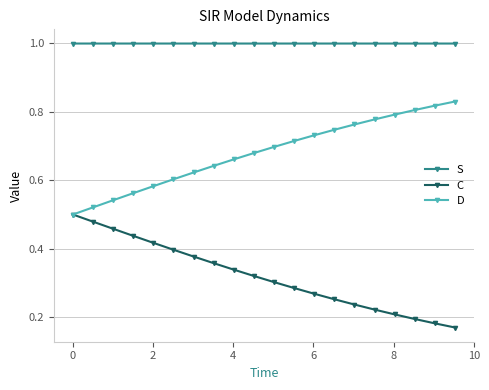

Rank the series by their maximum value, from lowest to highest.

C, D, S